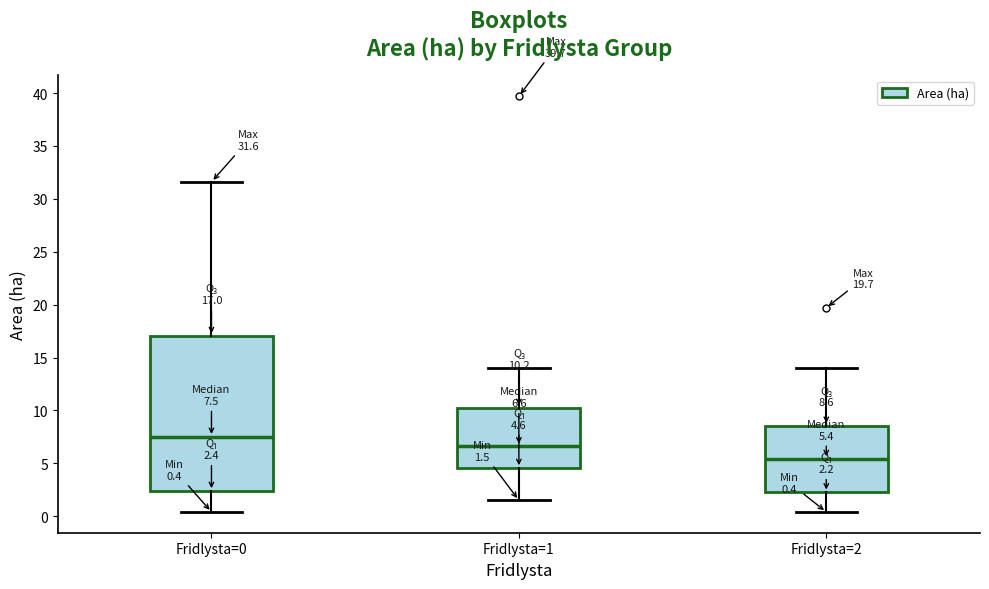

Which box's median line is the lowest?

Fridlysta=2